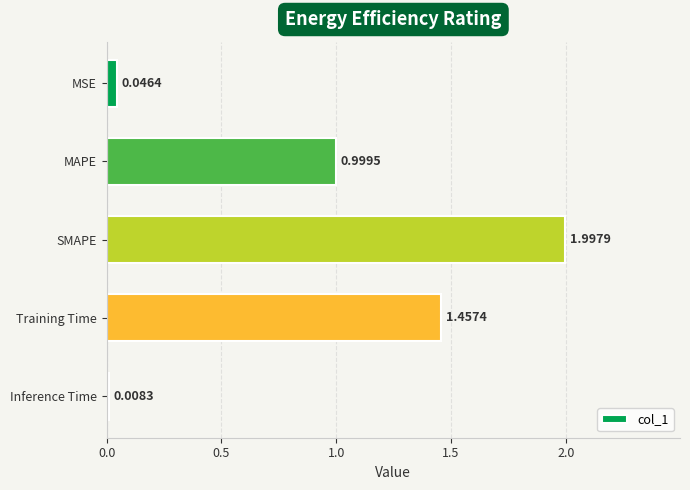

Rank the categories by value from highest to lowest.

SMAPE, Training Time, MAPE, MSE, Inference Time